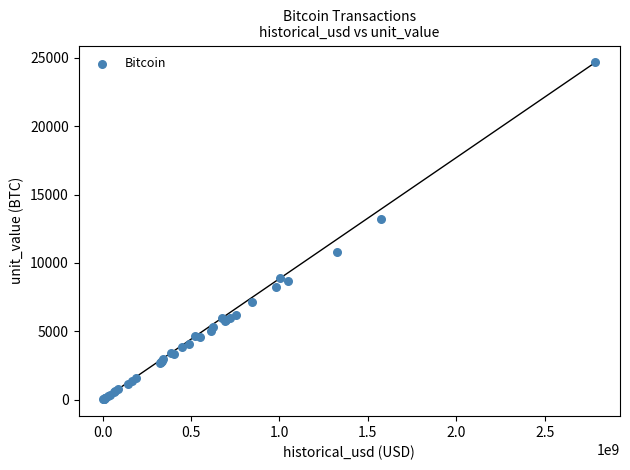

What Y value in the scatter plot is closest to 12348?

13250.0